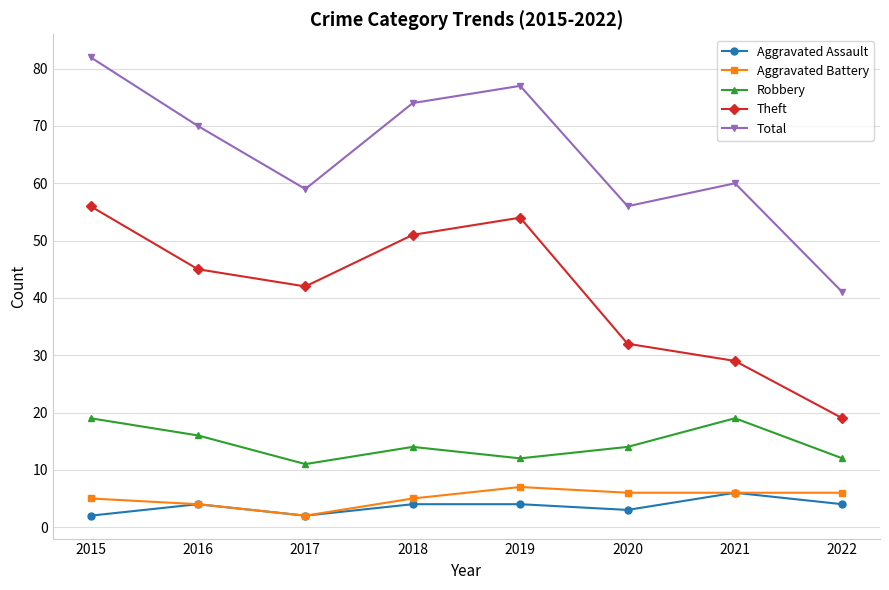

Read the Robbery value at 2016.

16